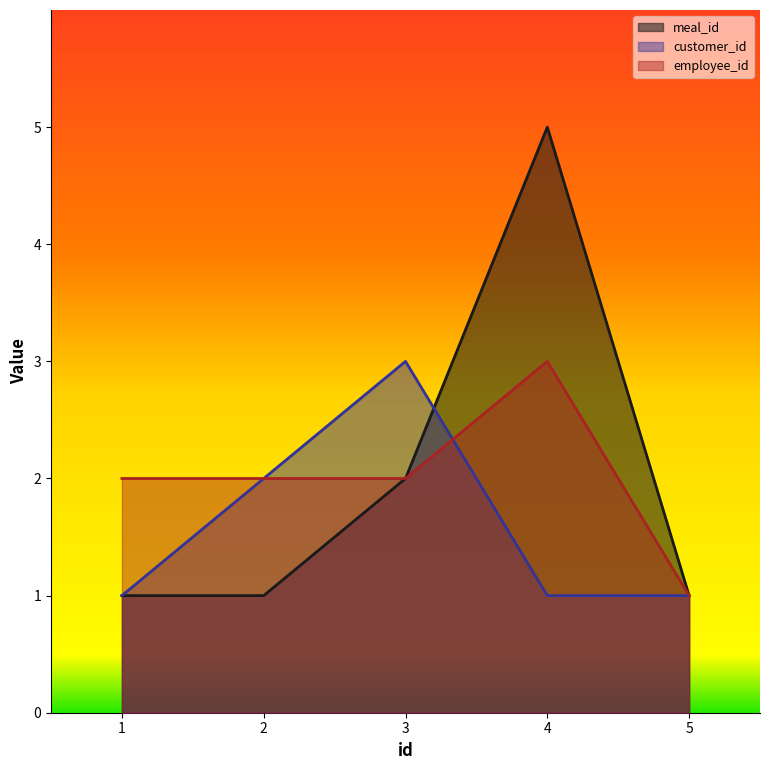

What is the sum of all customer_id values?

8